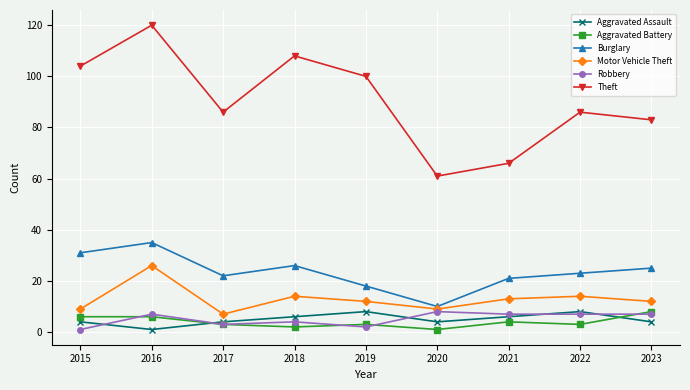

True or false: Aggravated Battery and Theft intersect in this chart.

False